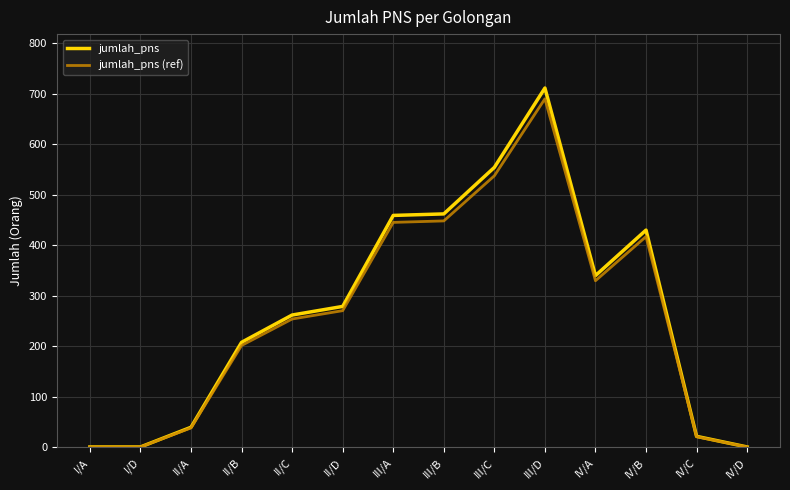

The value of jumlah_pns at IV/A is 204.7. True or false?

False